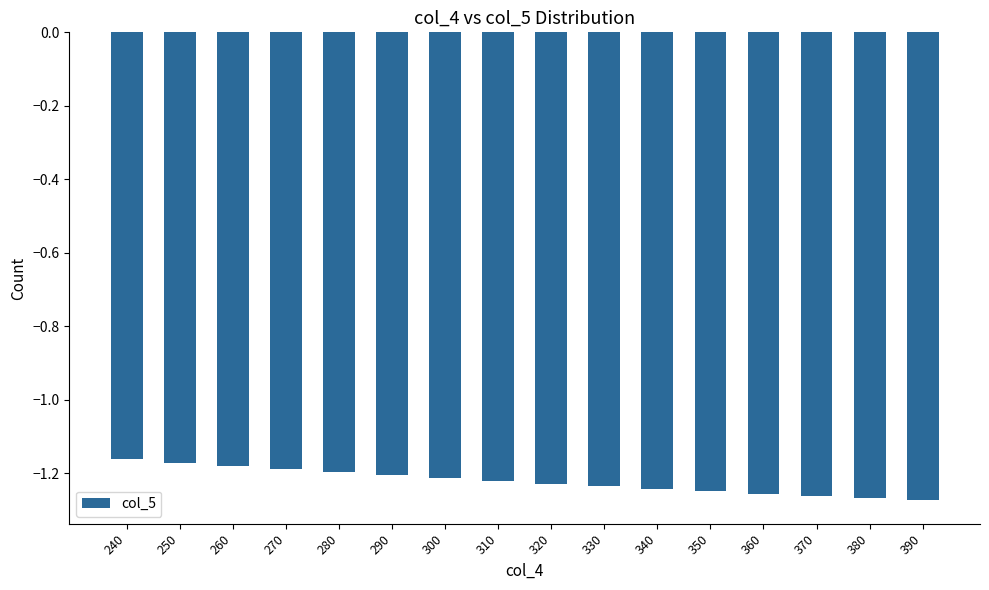

What is the sum of all values?

-19.5